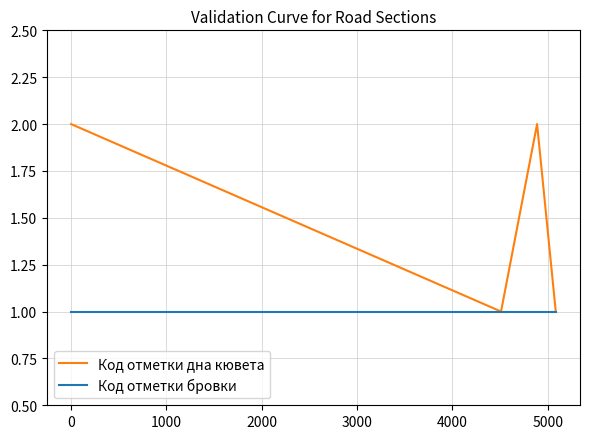

True or false: Код отметки дна кювета and Код отметки бровки intersect in this chart.

False